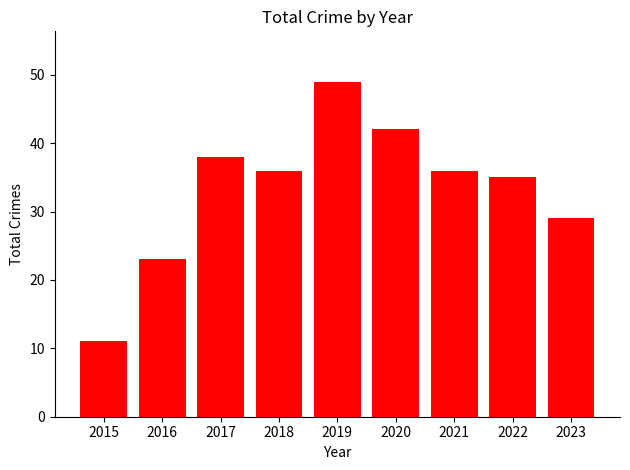

What is the maximum value shown in the chart?

49